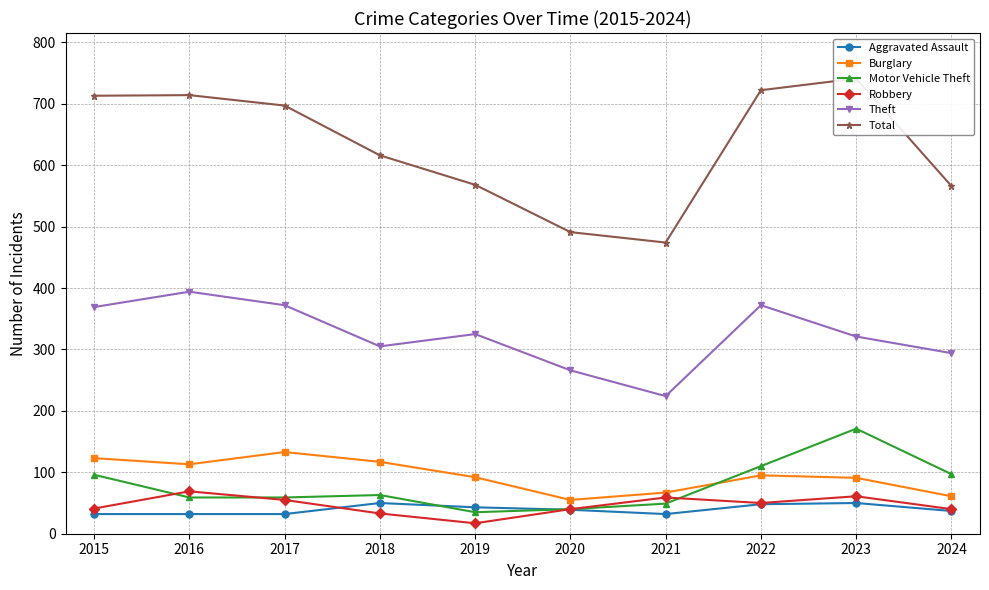

Where is Total nearest to the value 607?

2018